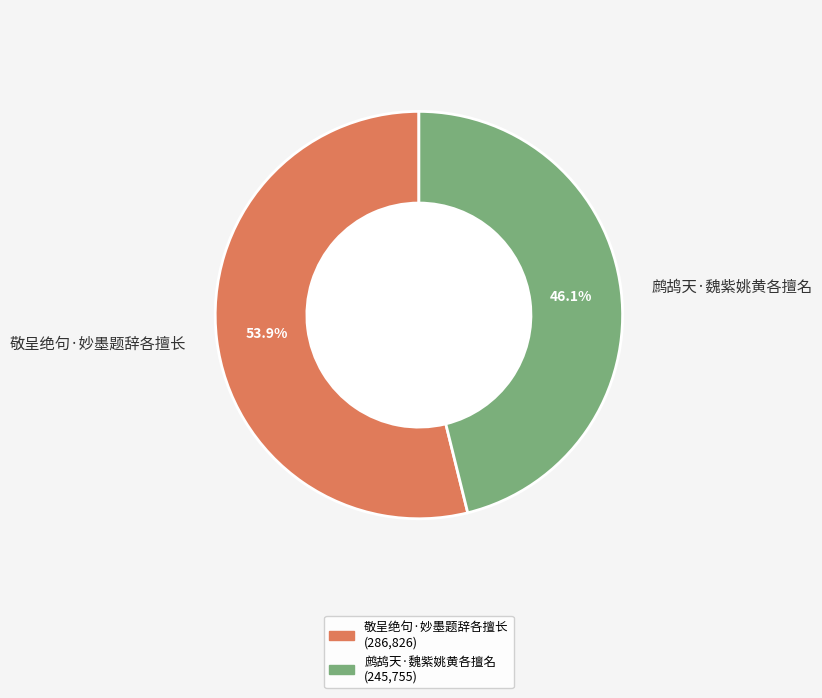

Count the number of slices in the pie.

2